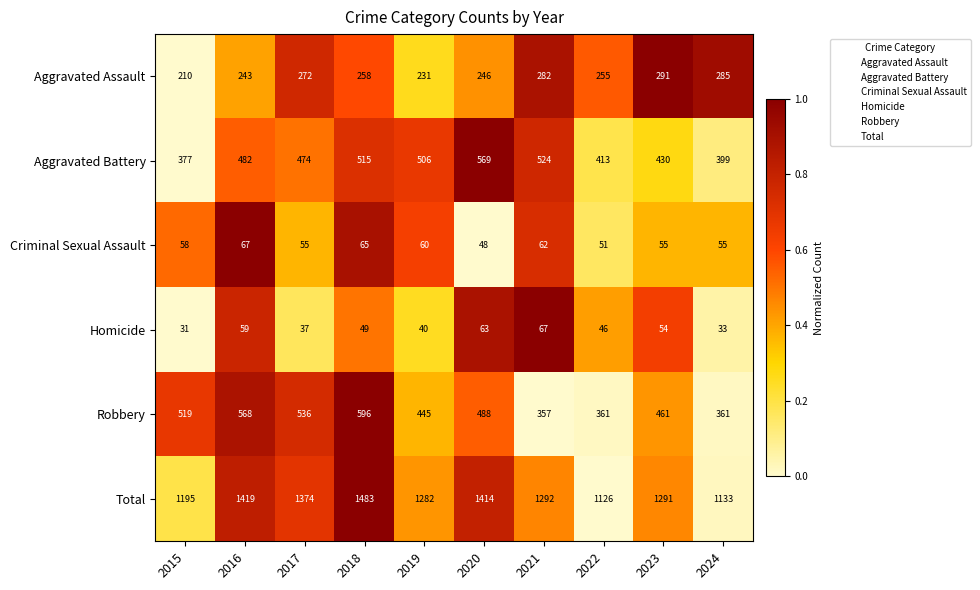

Where is Homicide nearest to the value 49?

2018